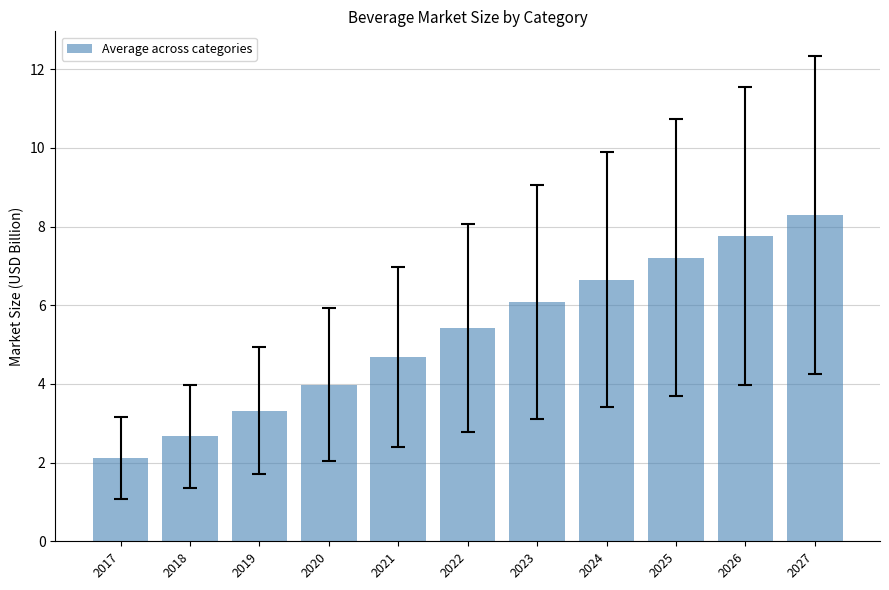

List the labels in order of value, smallest first.

2017, 2018, 2019, 2020, 2021, 2022, 2023, 2024, 2025, 2026, 2027